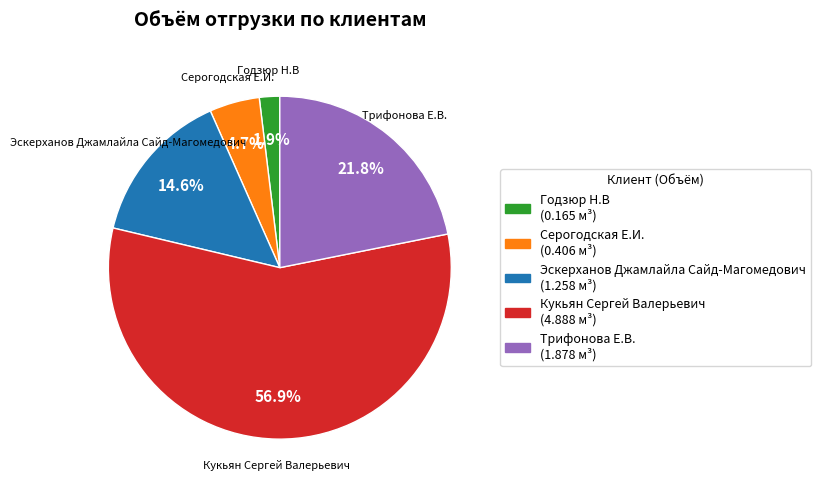

Approximately how many times larger is the value at Трифонова Е.В. compared to Эскерханов Джамлайла Сайд-Магомедович?

1.5